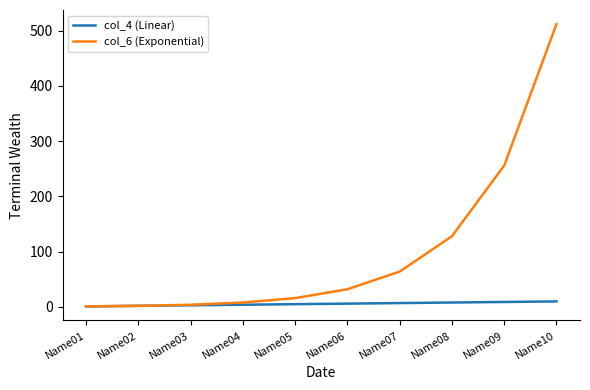

What is the total value across all series at Name01?

2